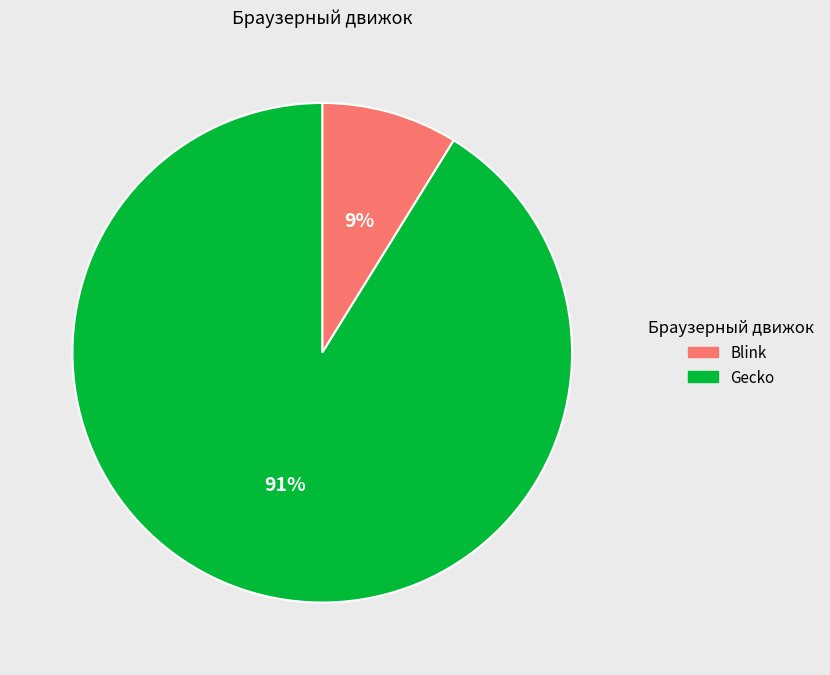

To the nearest percent, what is the difference between the Gecko and Blink slice percentages?

82%